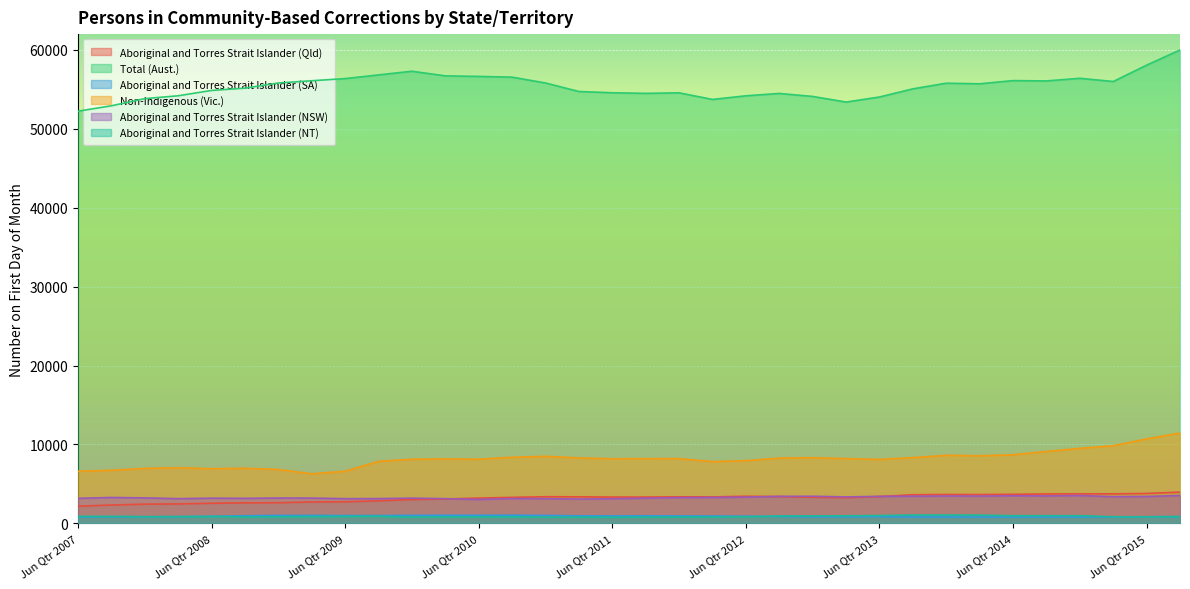

Where is the first local minimum for Total (Aust.)?

Sep Qtr 2011